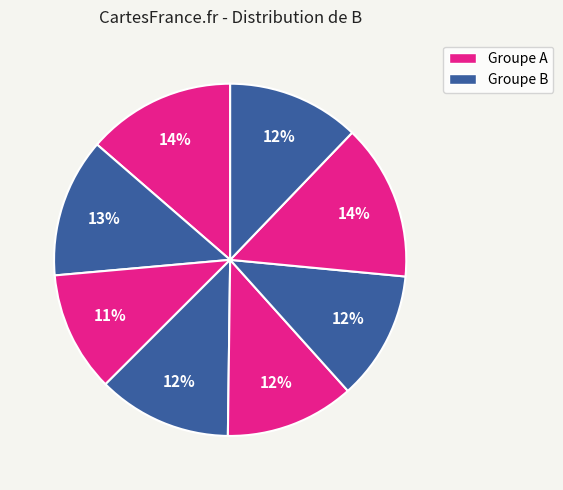

How many slices are in this pie chart?

8